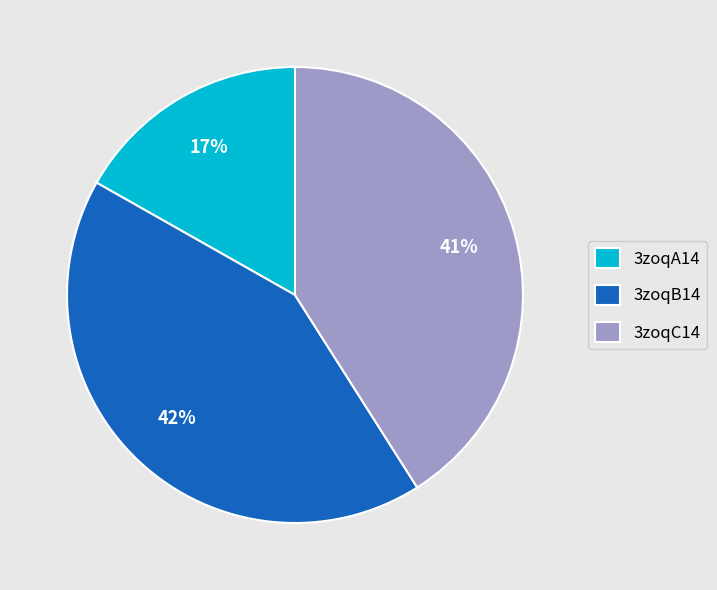

How many segments does this pie chart have?

3